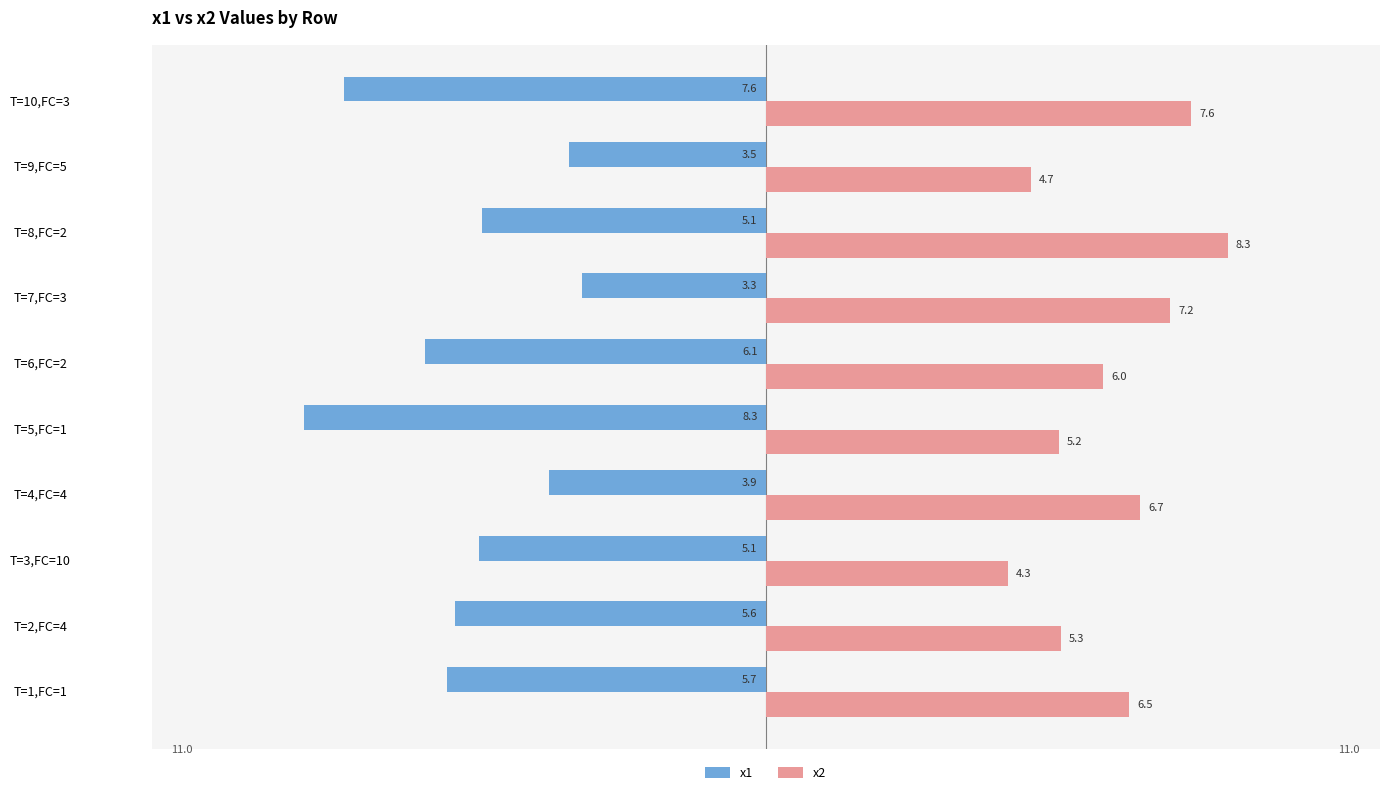

What is the highest value of the x1 series?

-3.3